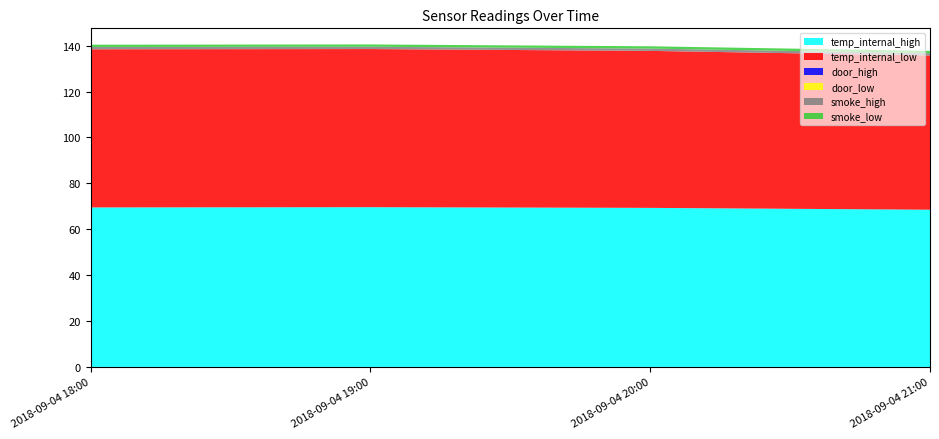

Reading left to right, what are all the values shown in this chart?

temp_internal_high: 69.5	69.6	69.3	68.5
temp_internal_low: 68.9	68.9	68.4	67.2
door_high: 0.0	0.0	0.0	0.0
door_low: 0.0	0.0	0.0	0.0
smoke_high: 1.0	1.0	1.0	1.0
smoke_low: 1.0	1.0	1.0	1.0